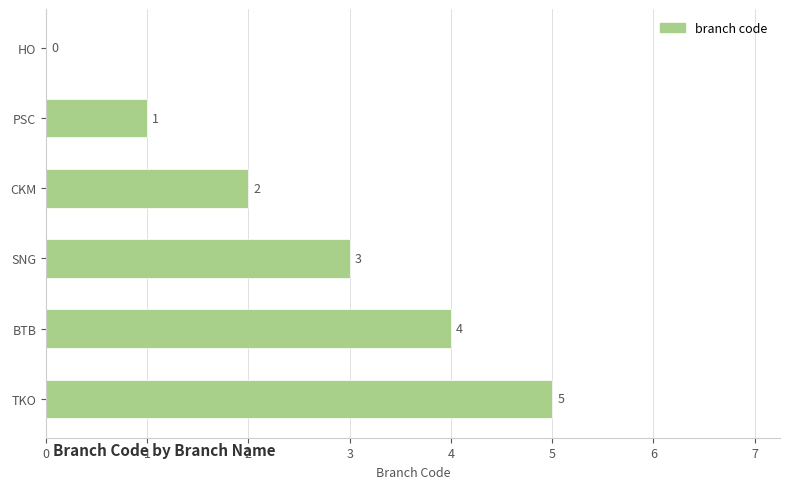

Where is the data nearest to the value 2?

CKM